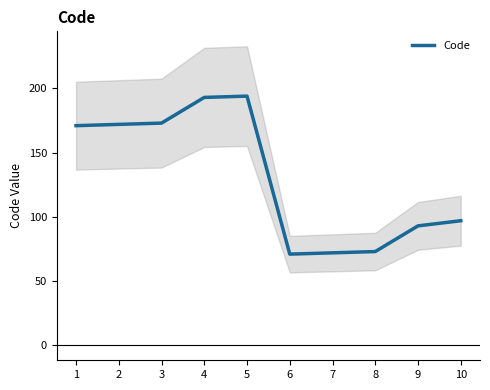

What is the ratio of the value at 10 to the value at 5?

0.5